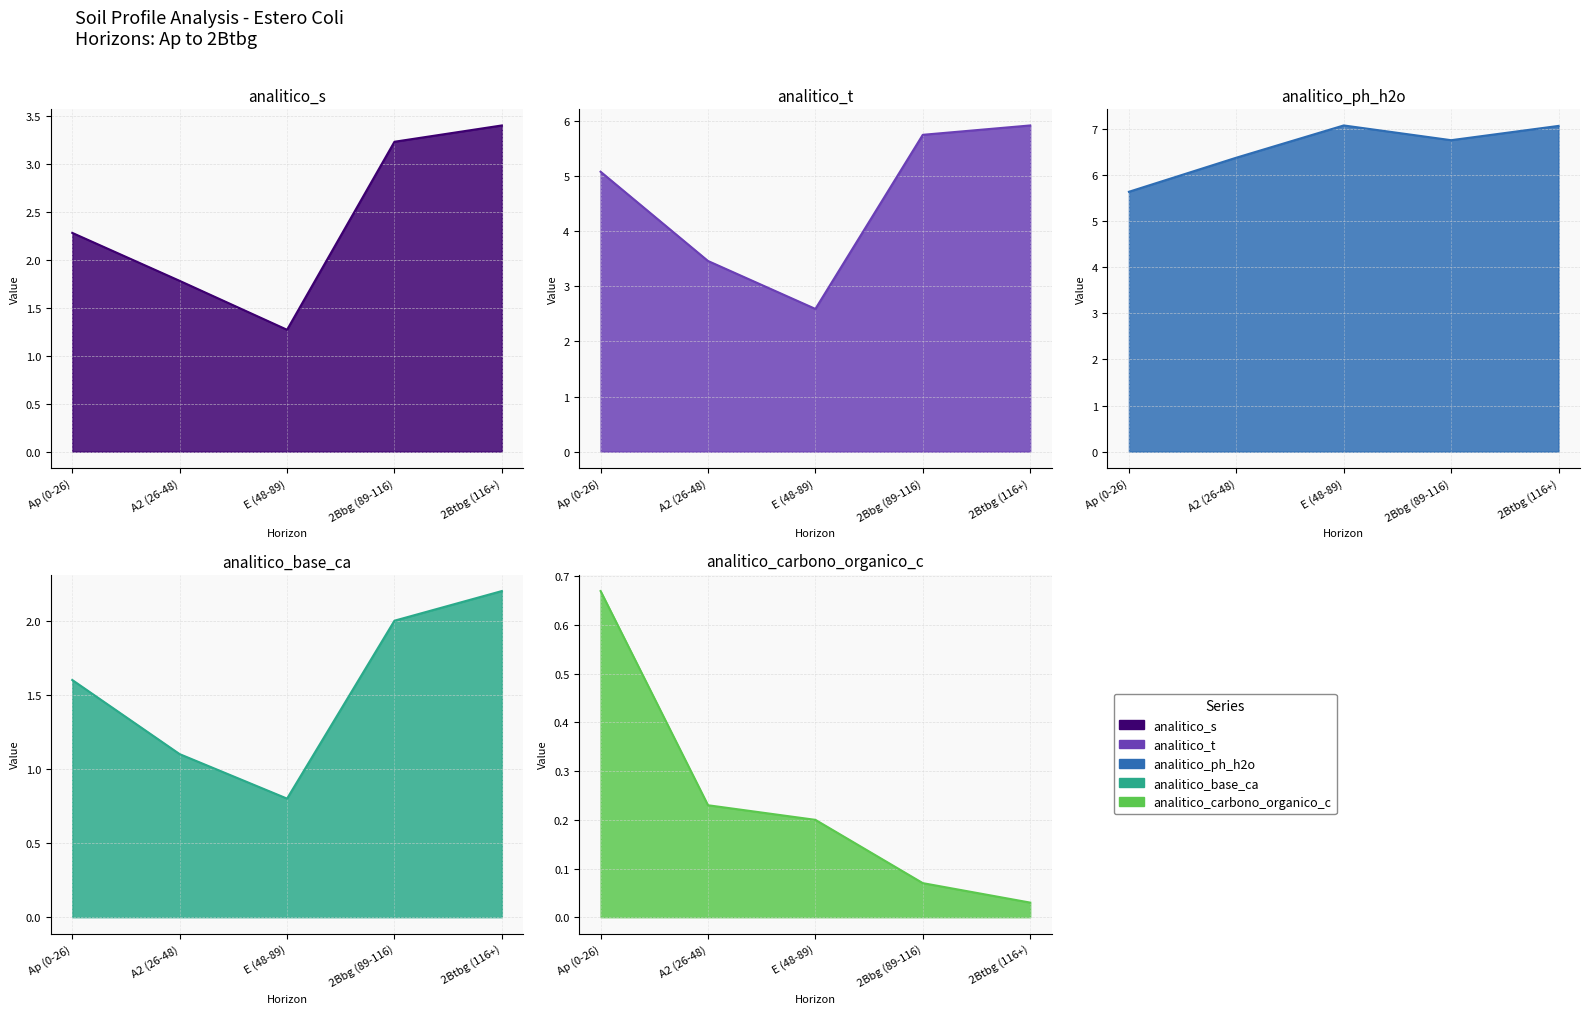

Reading left to right, what are all the values shown in this chart?

analitico_s: 2.3	1.8	1.3	3.2	3.4
analitico_t: 5.1	3.5	2.6	5.8	5.9
analitico_ph_h2o: 5.6	6.4	7.1	6.8	7.1
analitico_base_ca: 1.6	1.1	0.8	2.0	2.2
analitico_carbono_organico_c: 0.7	0.2	0.2	0.1	0.0